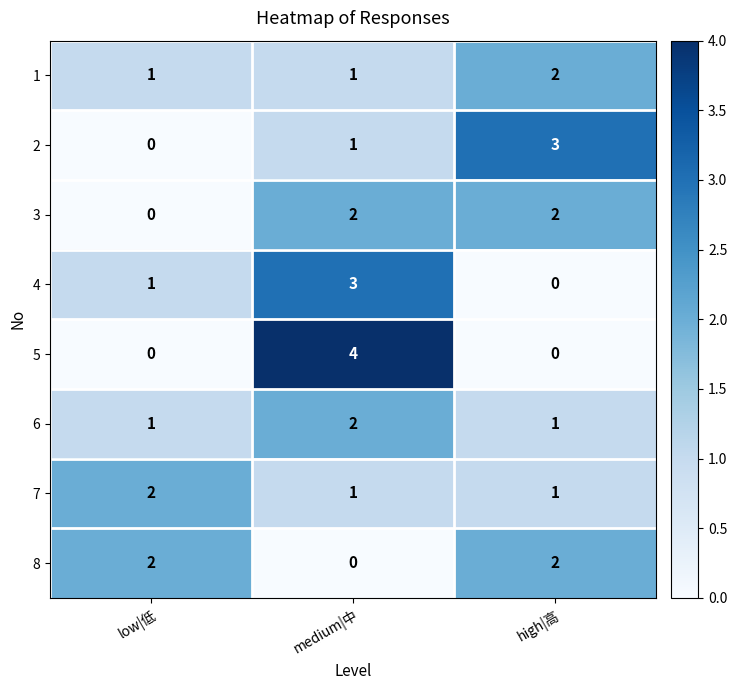

Which series has the largest range (max minus min)?

5